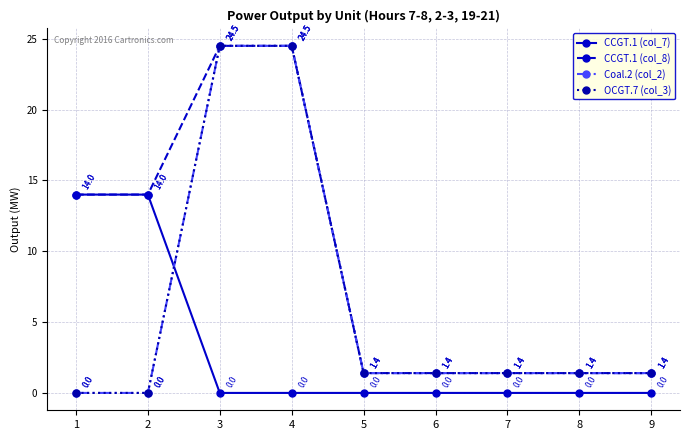

What is the sum of the CCGT.1 (col_8) values at 3 and 5?

25.9